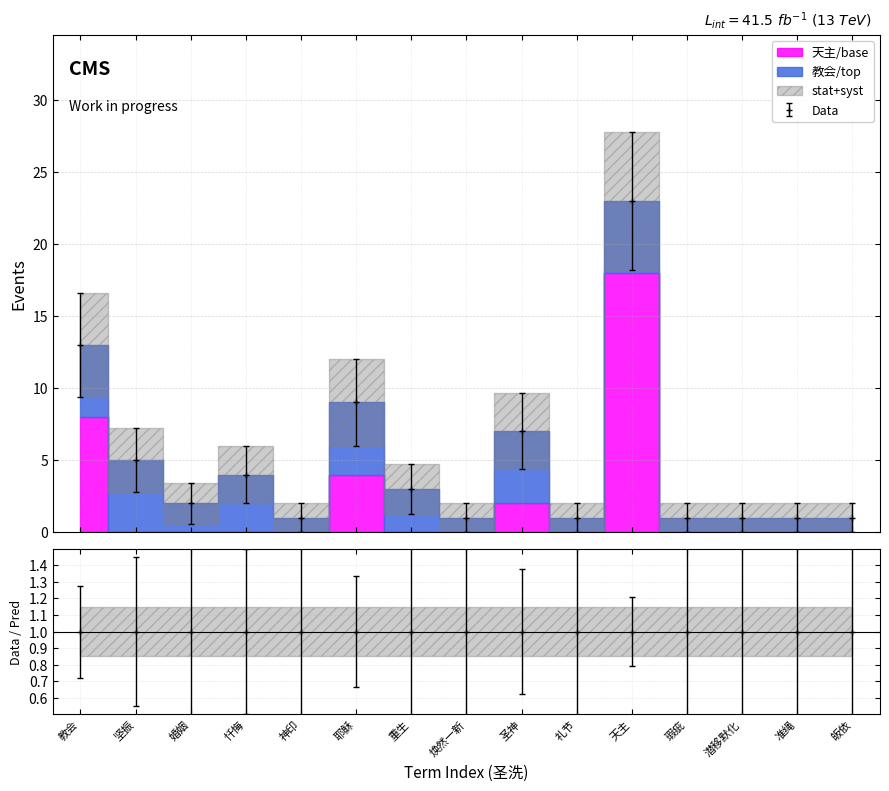

List the labels in order of value, largest first.

天主, 教会, 耶稣, 圣神, 坚振, 忏悔, 重生, 婚姻, 神印, 焕然一新, 礼节, 瑕疵, 潜移默化, 准绳, 皈依